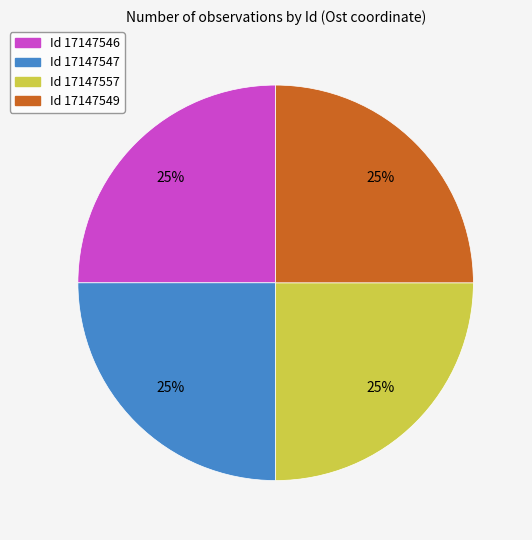

Is there any slice that represents more than half of the pie?

No